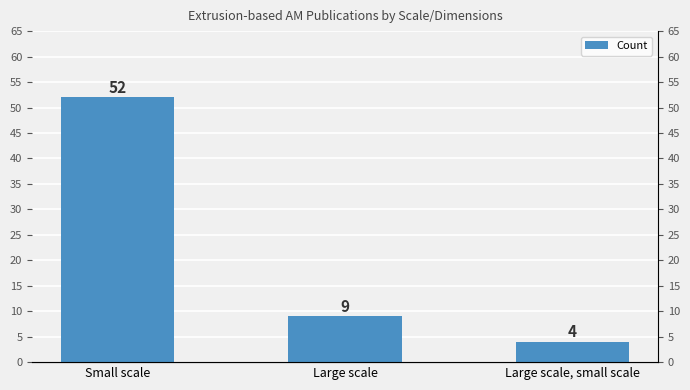

What is the change in value from Large scale to Large scale, small scale?

-5